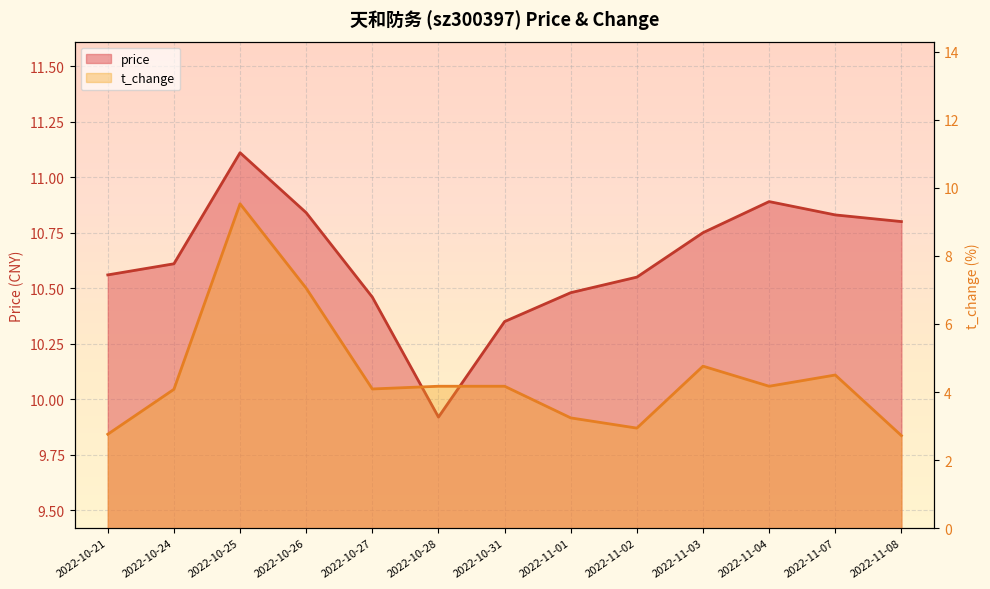

The value of t_change at 2022-11-01 is 3.2. True or false?

True